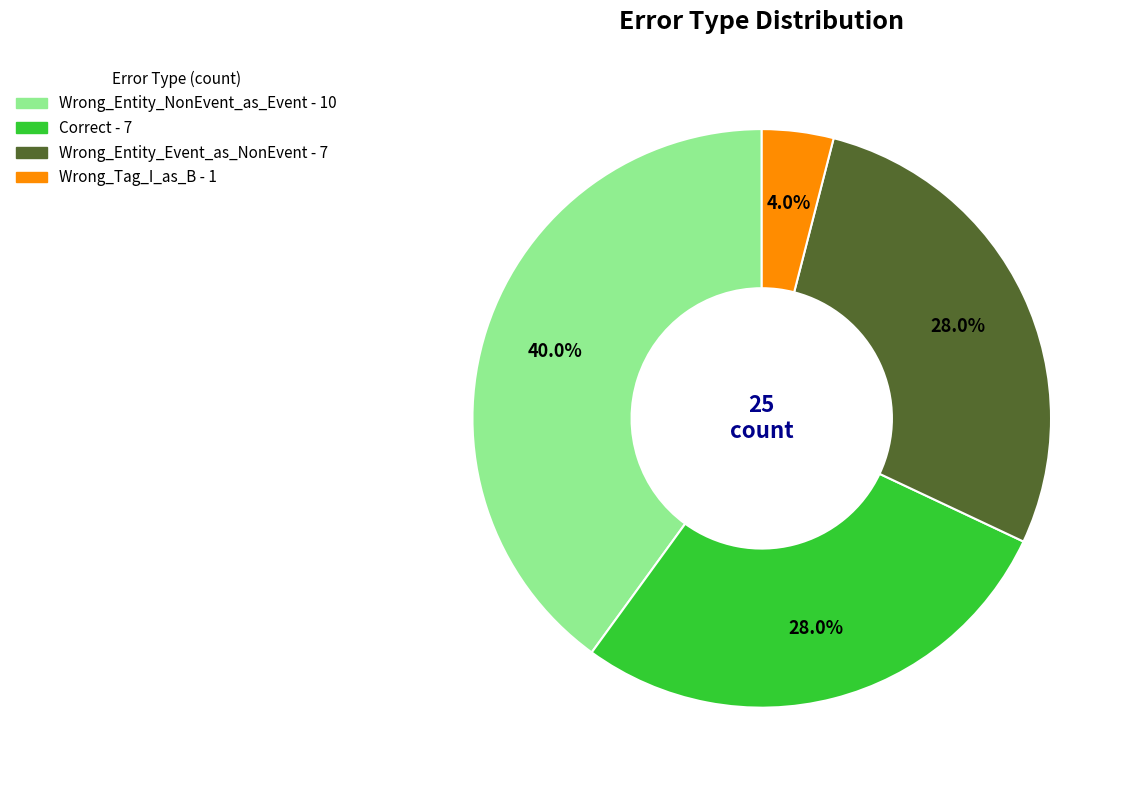

Do Wrong_Entity_NonEvent_as_Event and Wrong_Tag_I_as_B together represent more than half of the pie?

No